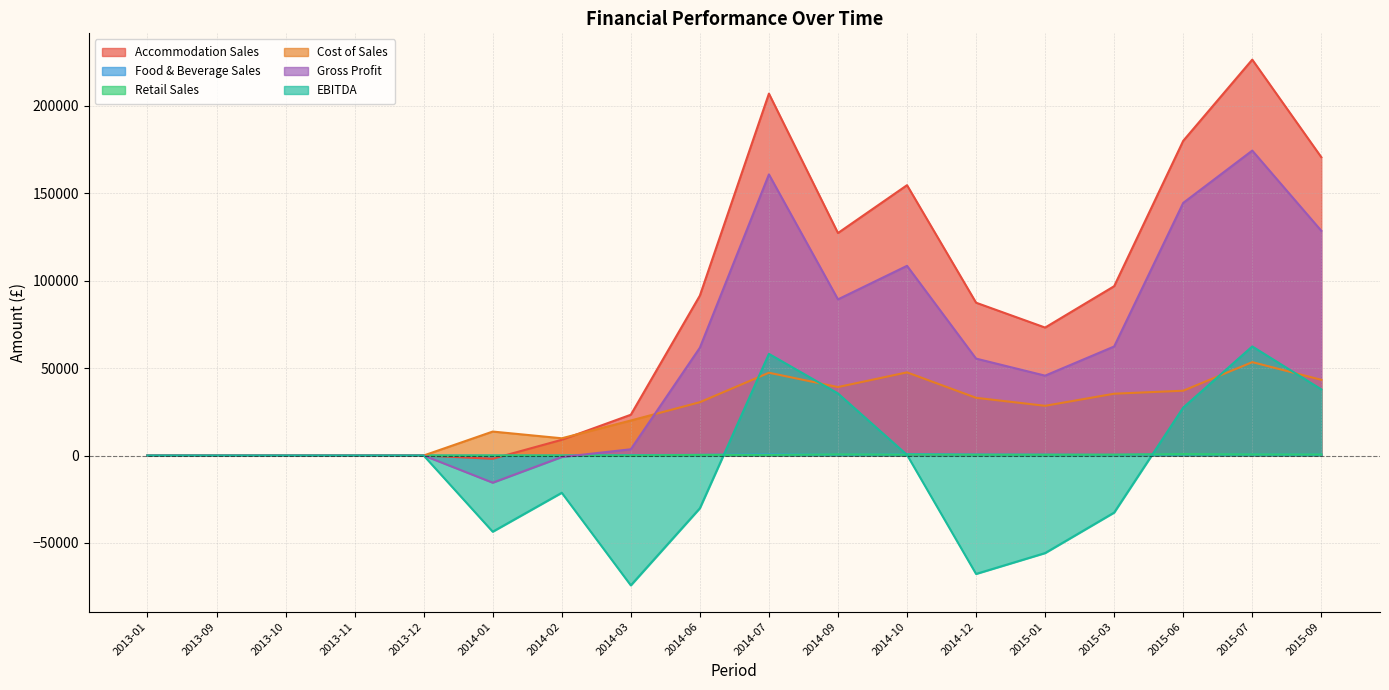

True or false: EBITDA has more than 1 points higher than both neighbors.

True